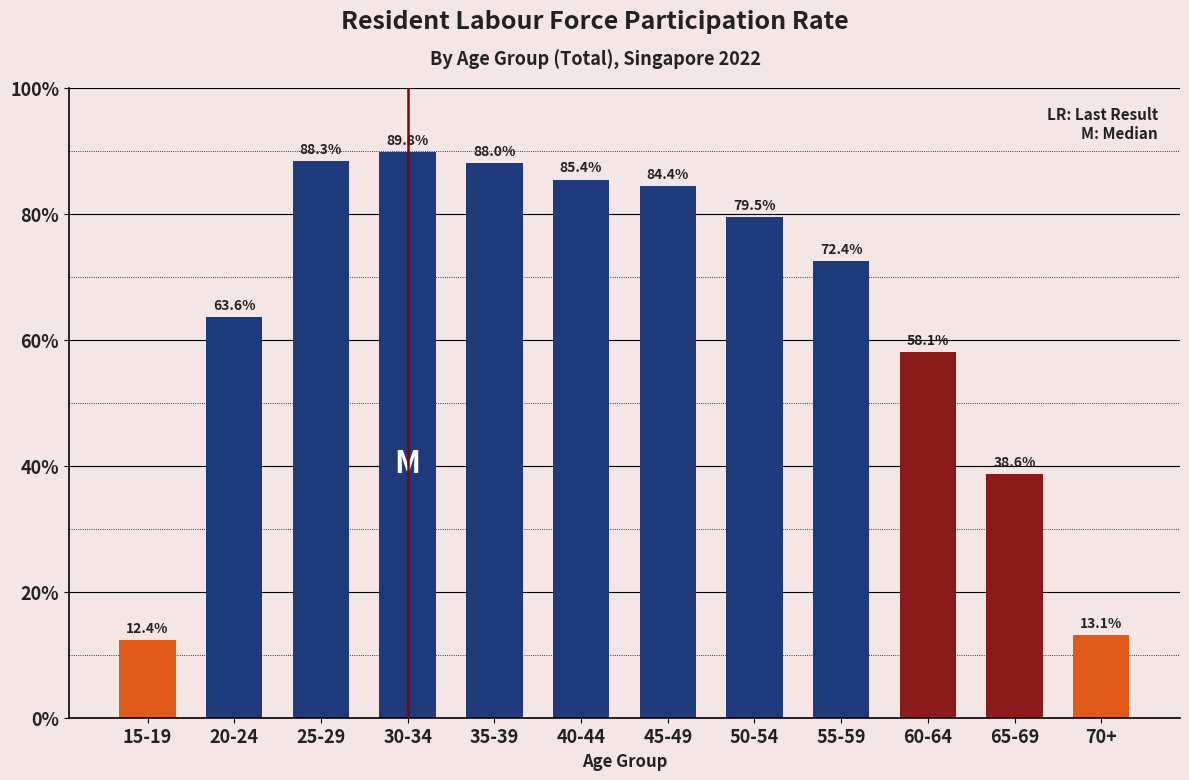

Reading left to right, list all the values displayed in this chart.

12.4	63.6	88.3	89.8	88.0	85.4	84.4	79.5	72.4	58.1	38.6	13.1